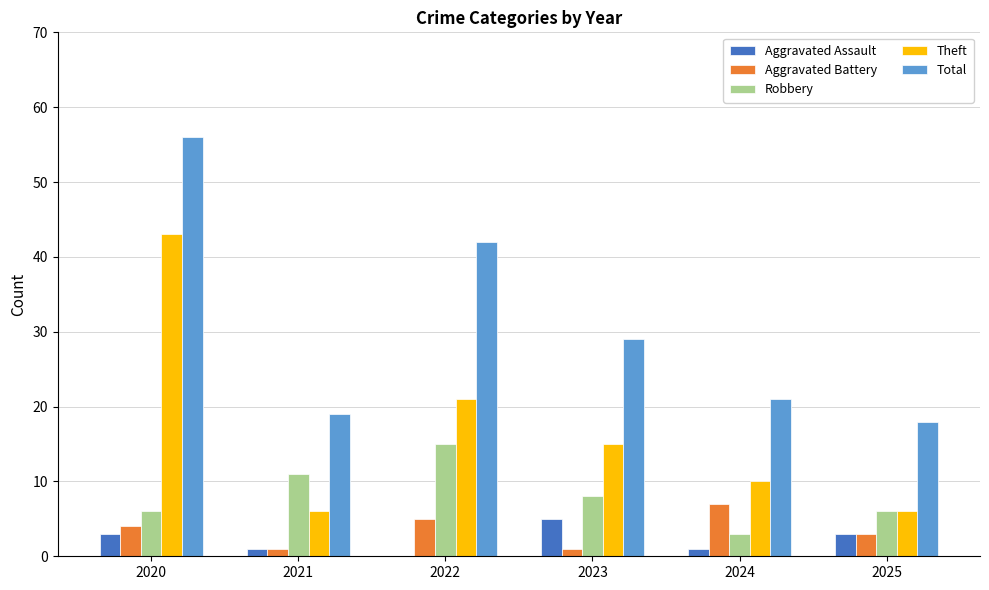

Which series has the widest spread of values?

Total